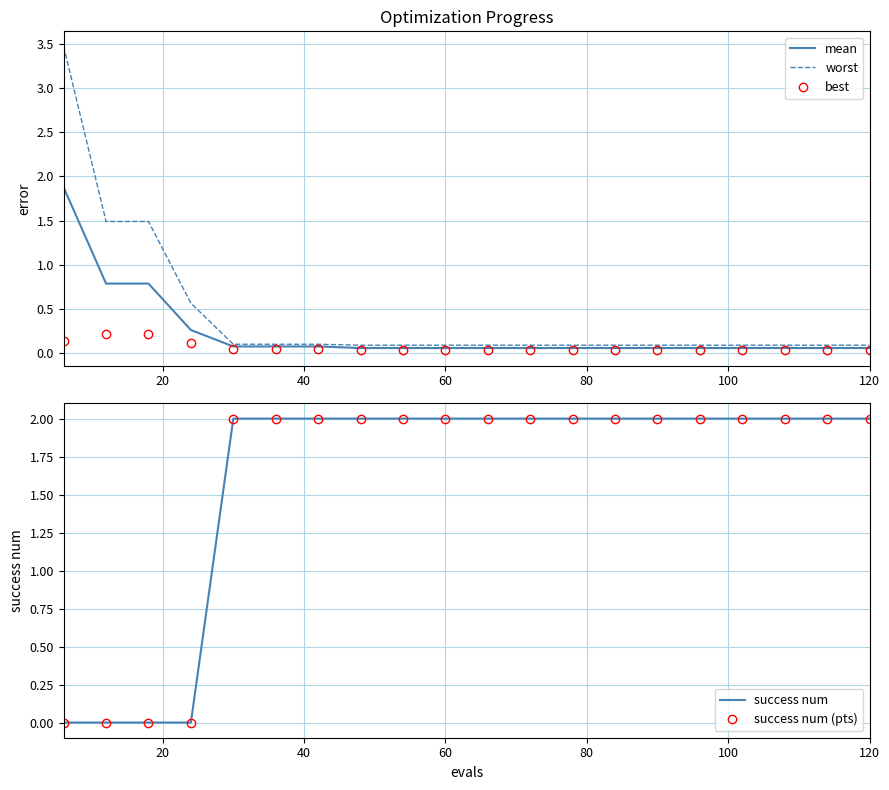

True or false: success num (pts) and success num intersect in this chart.

False